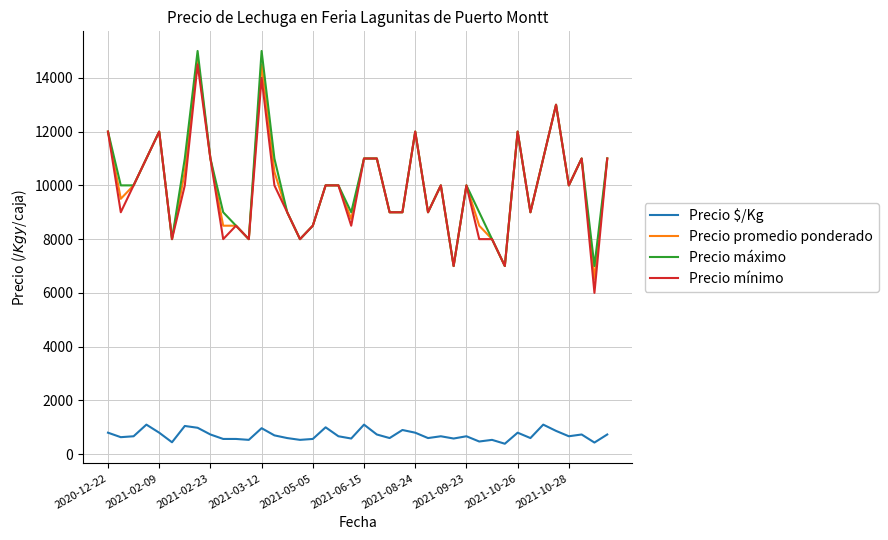

What is the minimum value shown in the chart?

389